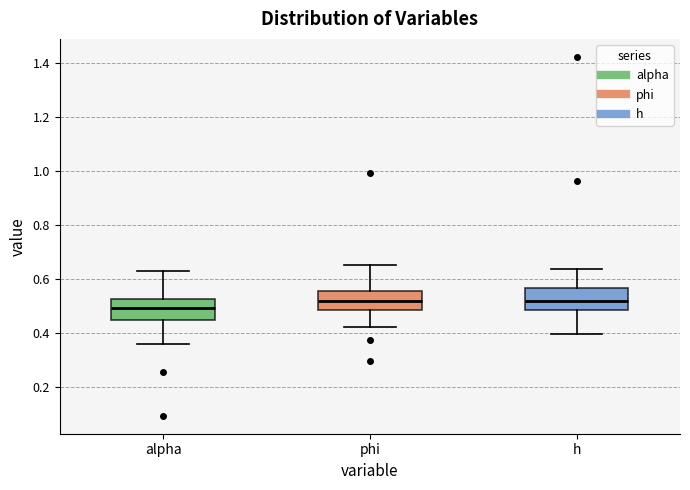

Which box's median line is the lowest?

alpha